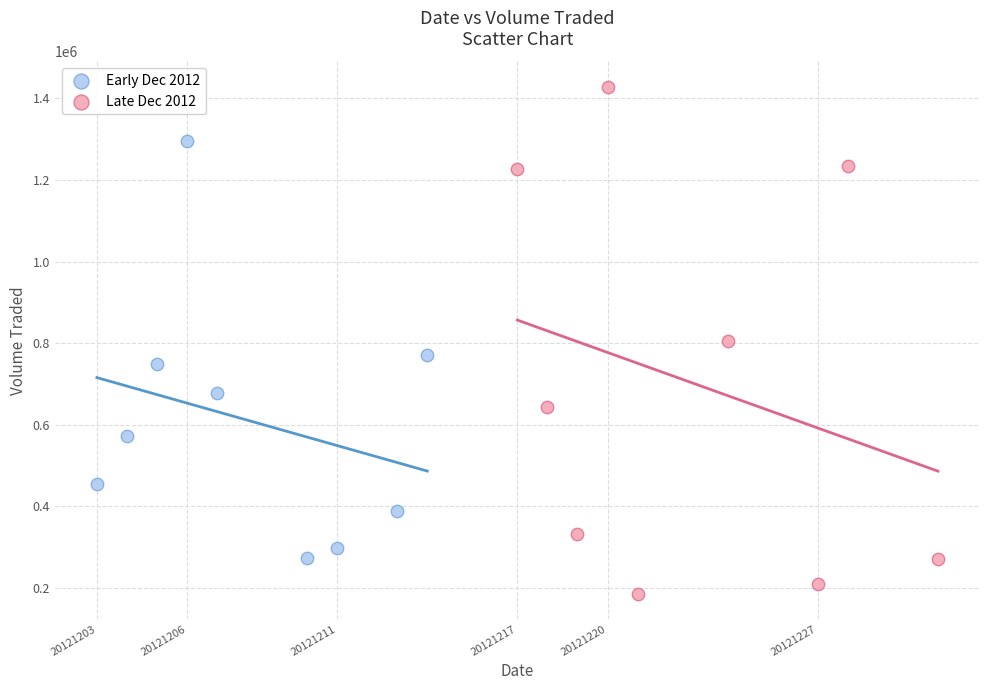

Which series reaches the maximum Y coordinate?

Late Dec 2012